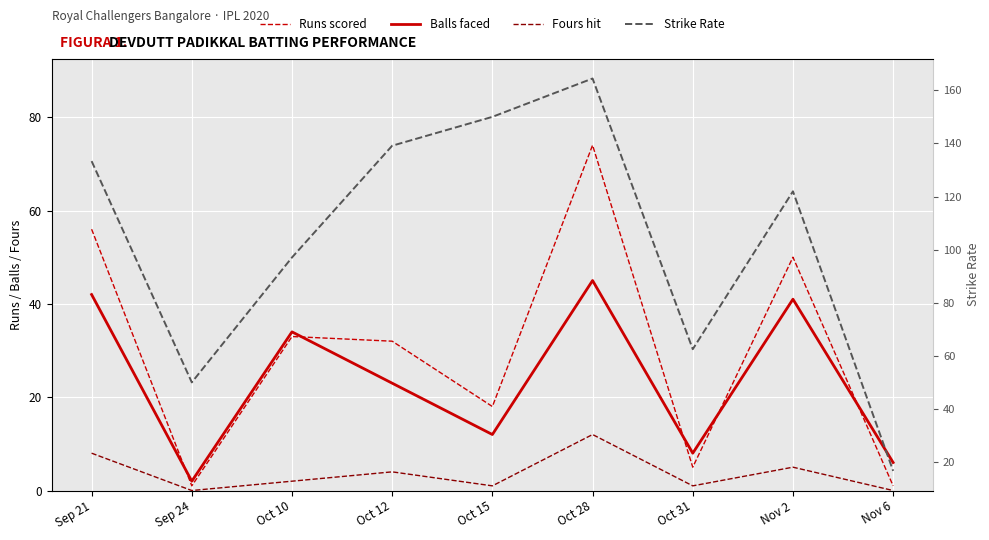

What is the label of the 4th point from the left?

Oct 12